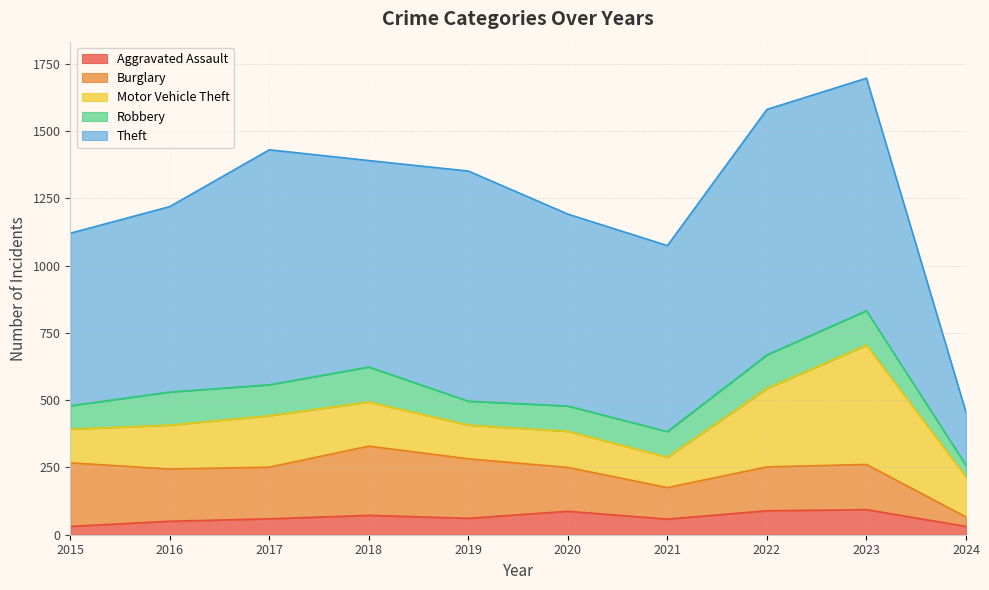

Reading left to right, what are all the values shown in this chart?

Aggravated Assault: 2015=31	2016=50	2017=59	2018=72	2019=61	2020=87	2021=58	2022=89	2023=93	2024=31
Burglary: 2015=236	2016=194	2017=192	2018=257	2019=221	2020=163	2021=117	2022=163	2023=168	2024=35
Motor Vehicle Theft: 2015=125	2016=163	2017=191	2018=164	2019=125	2020=134	2021=113	2022=291	2023=443	2024=149
Robbery: 2015=87	2016=123	2017=115	2018=130	2019=89	2020=94	2021=95	2022=125	2023=128	2024=43
Theft: 2015=641	2016=689	2017=873	2018=767	2019=855	2020=713	2021=691	2022=912	2023=864	2024=197